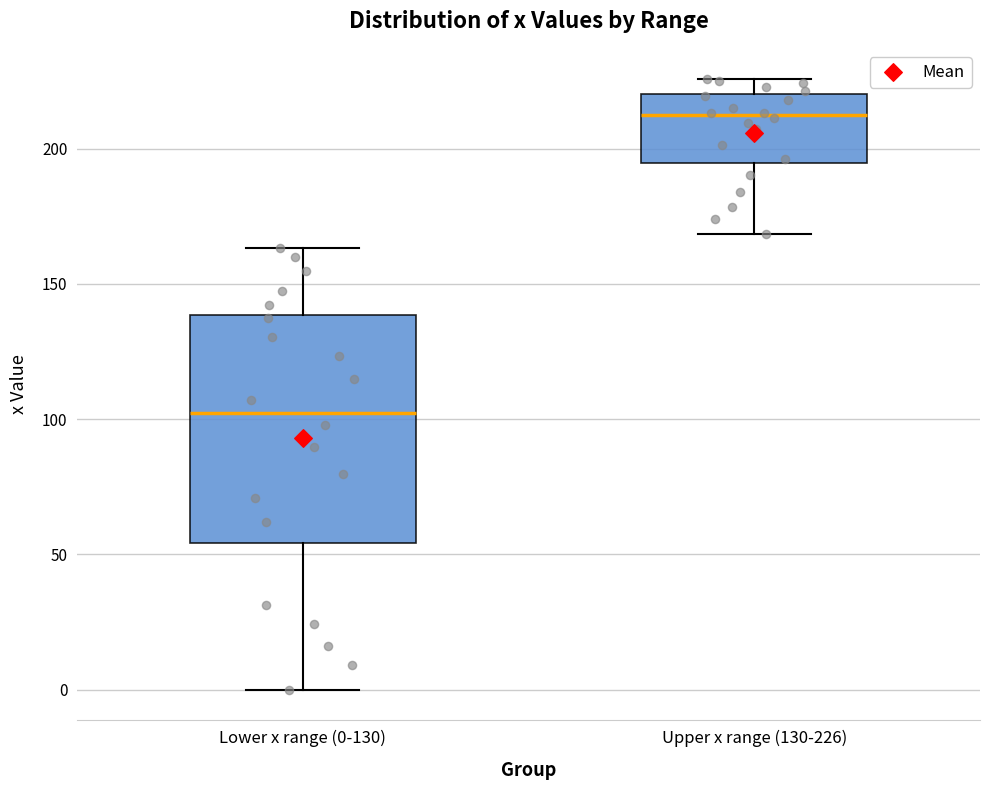

Reading left to right, transcribe this box plot: for each box, give where its median line is, the range the box spans, and where its two whiskers end, as read against the y-axis. The values are not printed on the chart, so give them approximately, as read against the axis.

Lower x range (0-130): median 100, box 55 to 140, whiskers 0 to 165
Upper x range (130-226): median 210, box 195 to 220, whiskers 170 to 225